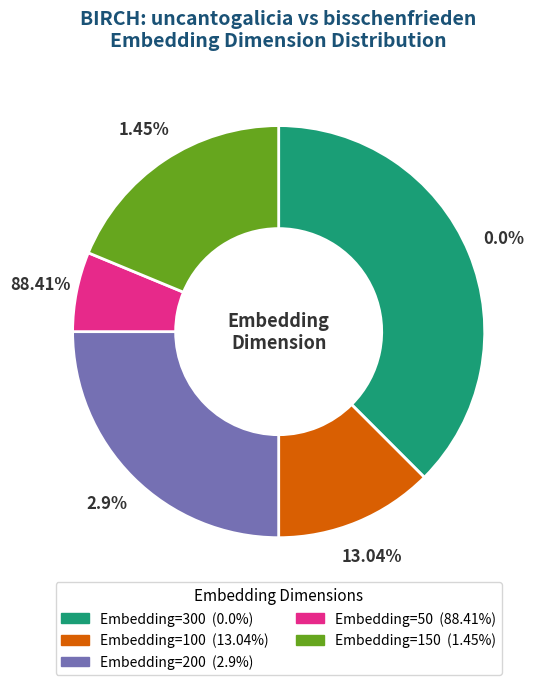

To the nearest percent, what is the average slice percentage?

20%